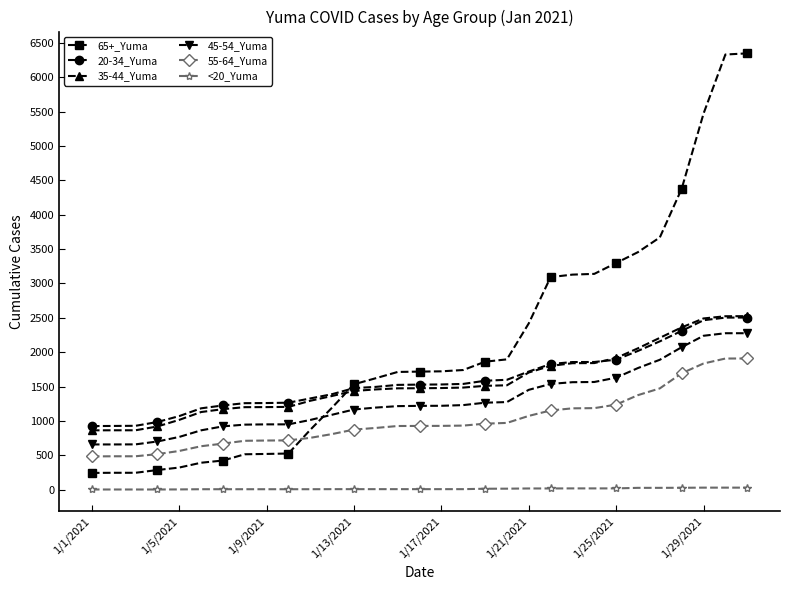

Which series has the largest total across all categories?

65+_Yuma